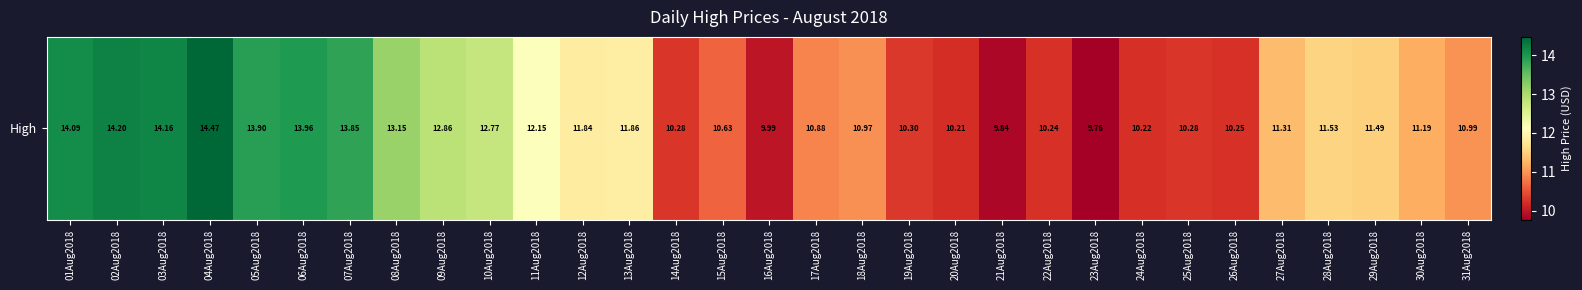

What is the change in value from 23Aug2018 to 26Aug2018?

+0.5